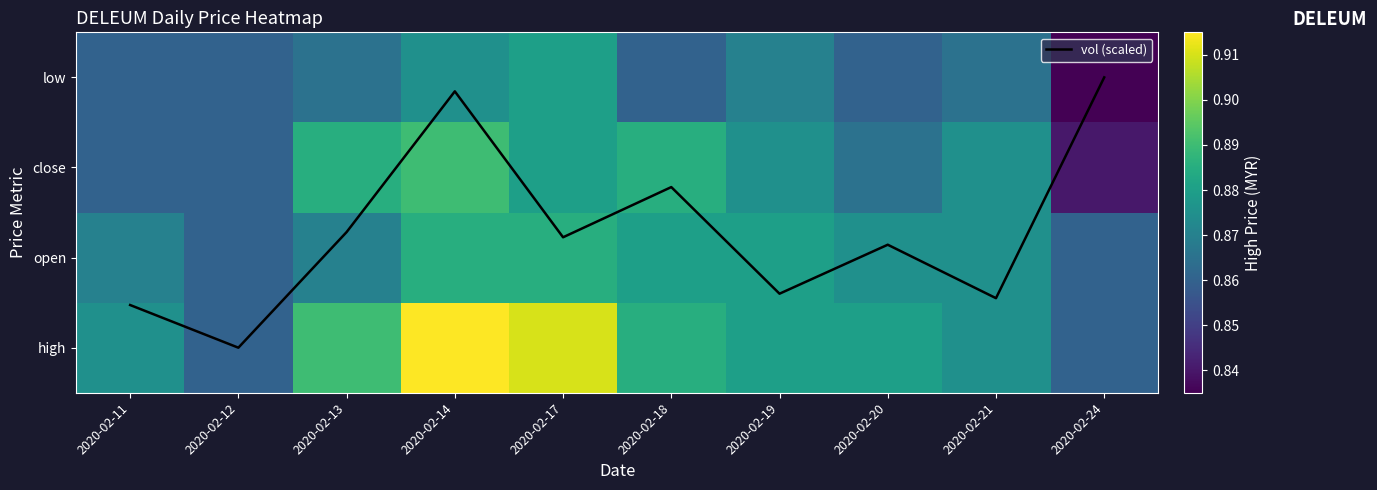

Which series changed the most between 2020-02-13 and 2020-02-14?

vol (scaled)